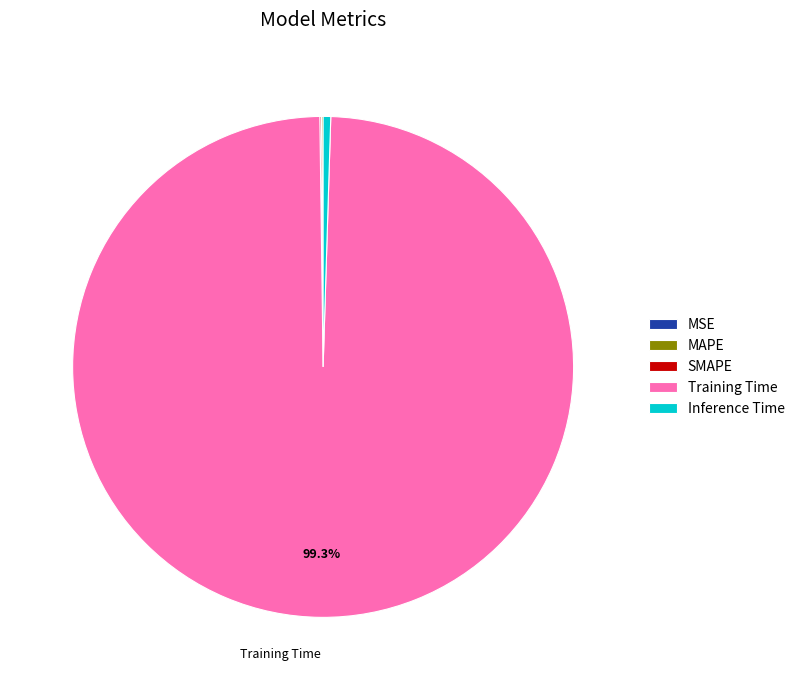

Which category accounts for the majority?

Training Time